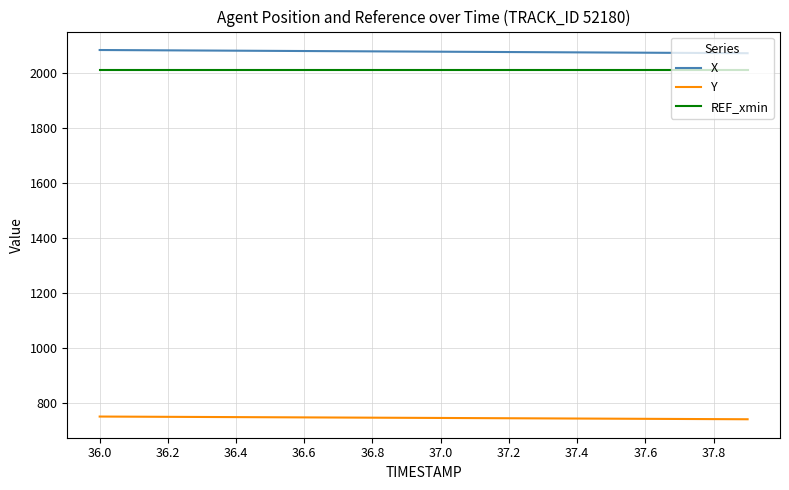

What is the maximum value for X?

2084.3